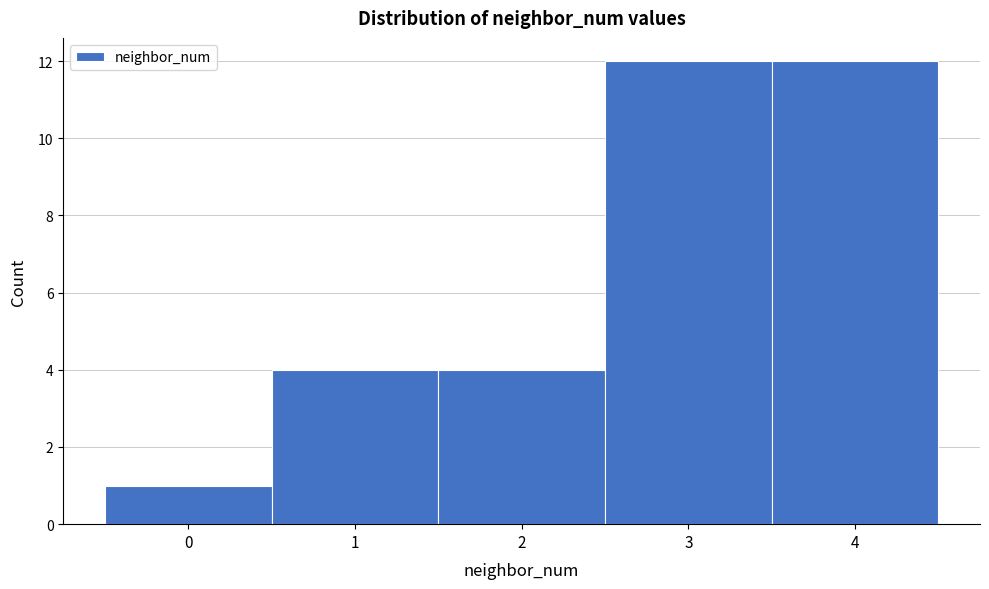

Reading left to right, extract all data points from this chart.

0=1	1=4	2=4	3=12	4=12